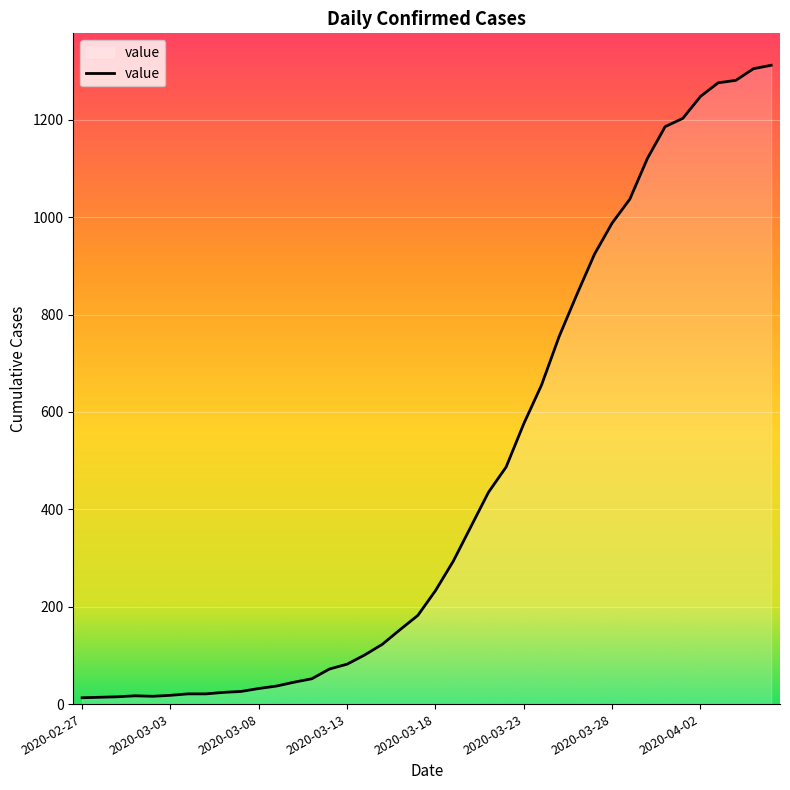

What is the greatest value displayed?

1312